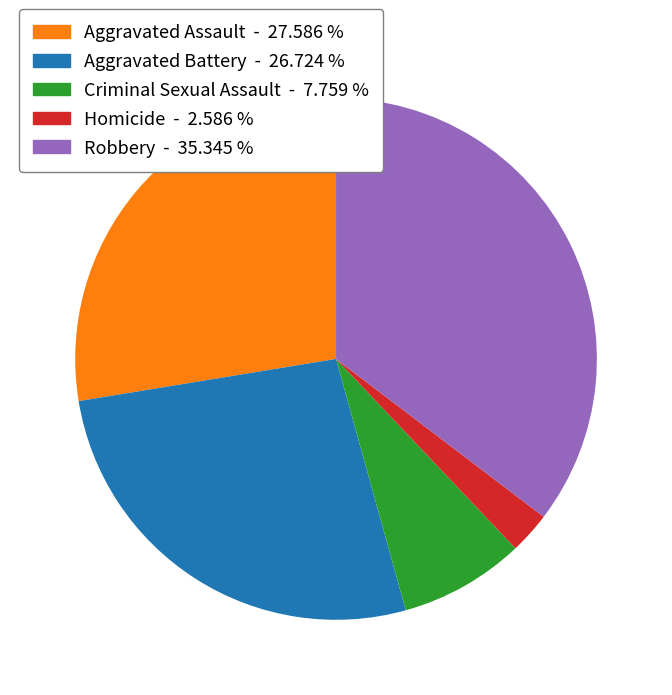

Do Aggravated Battery and Robbery together represent more than half of the pie?

Yes